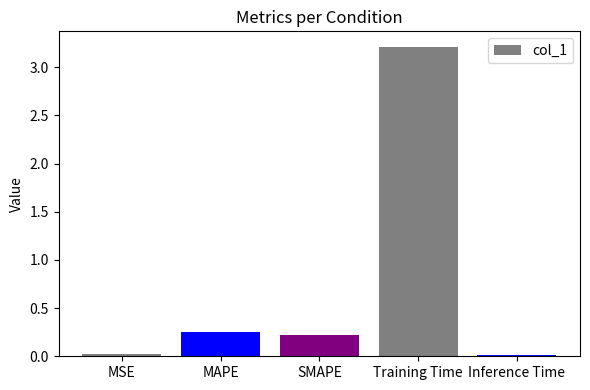

How many distinct data groups are displayed?

1